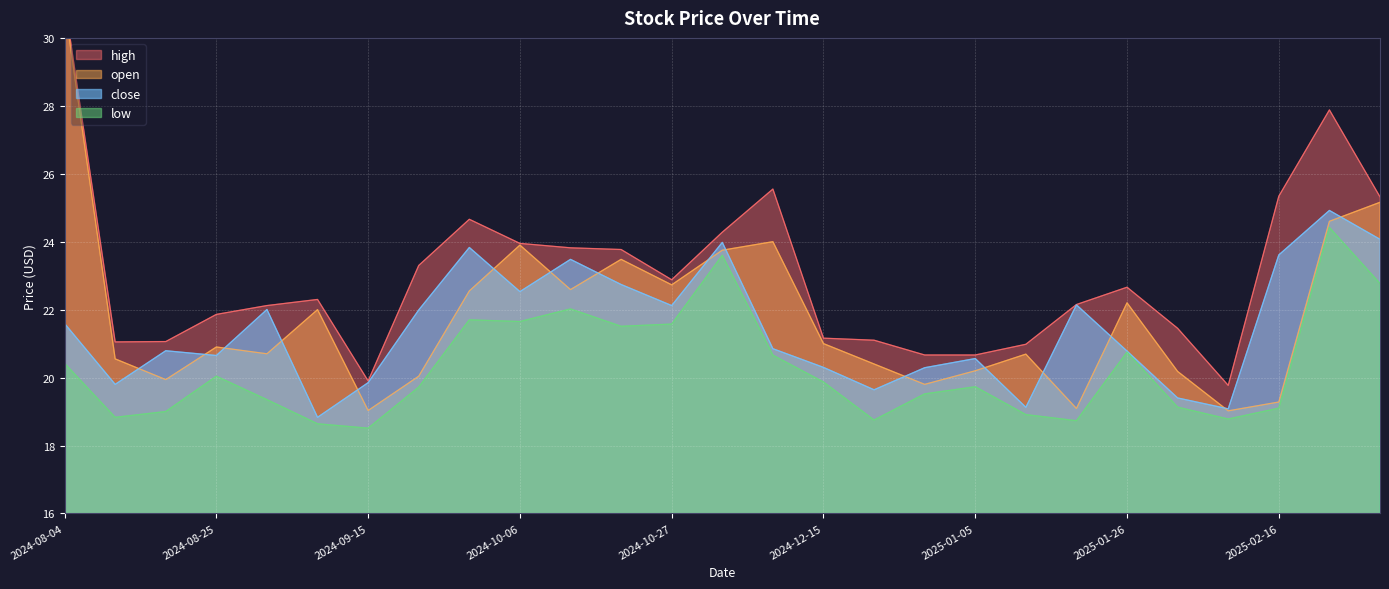

What is the spread (max minus min) of values at 2024-08-04?

10.7